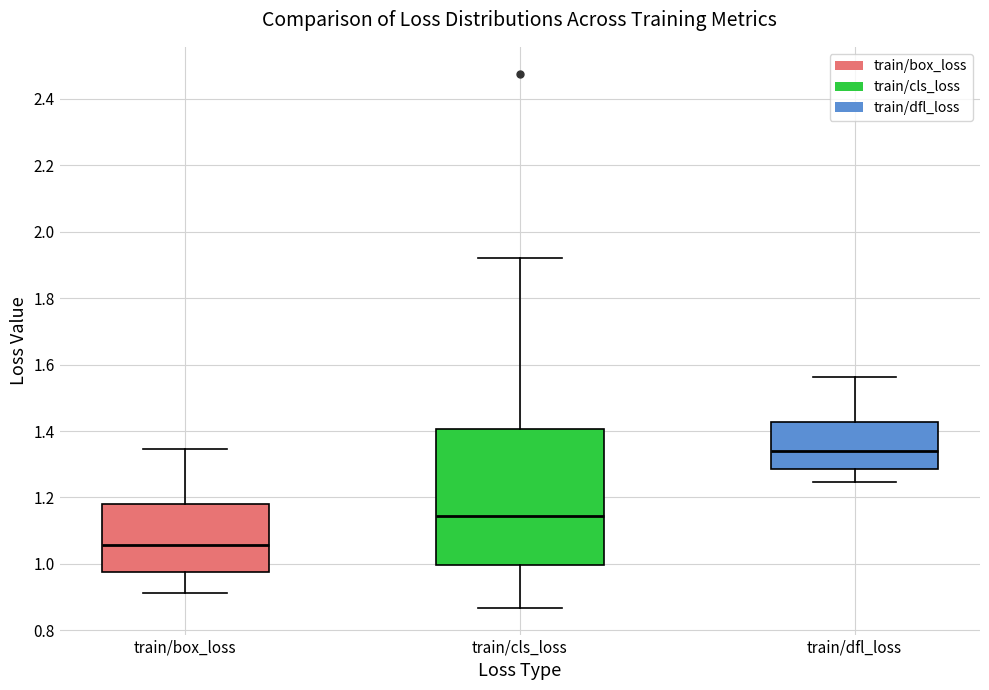

Reading left to right, read every box against the y-axis: the position of its median line, the range the box covers, and the ends of its whiskers. The values are not printed on the chart, so give them approximately, as read against the axis.

train/box_loss: median 1.06, box 0.98 to 1.18, whiskers 0.92 to 1.34
train/cls_loss: median 1.14, box 1.00 to 1.40, whiskers 0.86 to 1.92
train/dfl_loss: median 1.34, box 1.28 to 1.42, whiskers 1.24 to 1.56